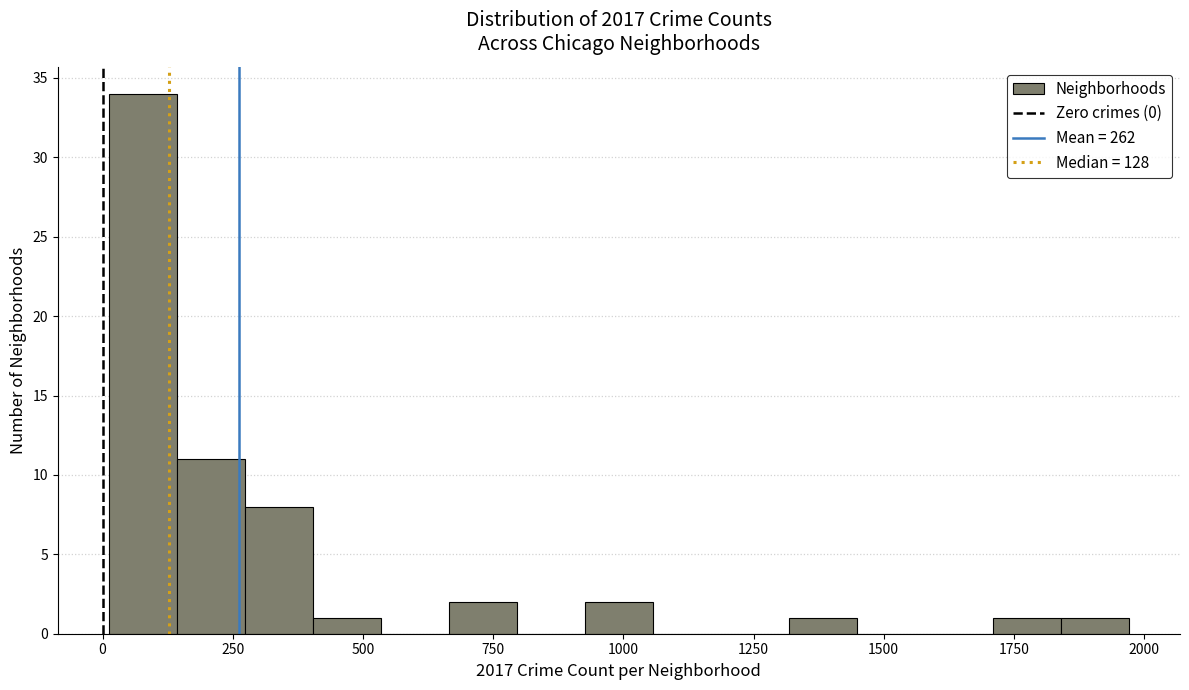

Read against the x-axis, roughly where is the centre of the tallest bar?

100